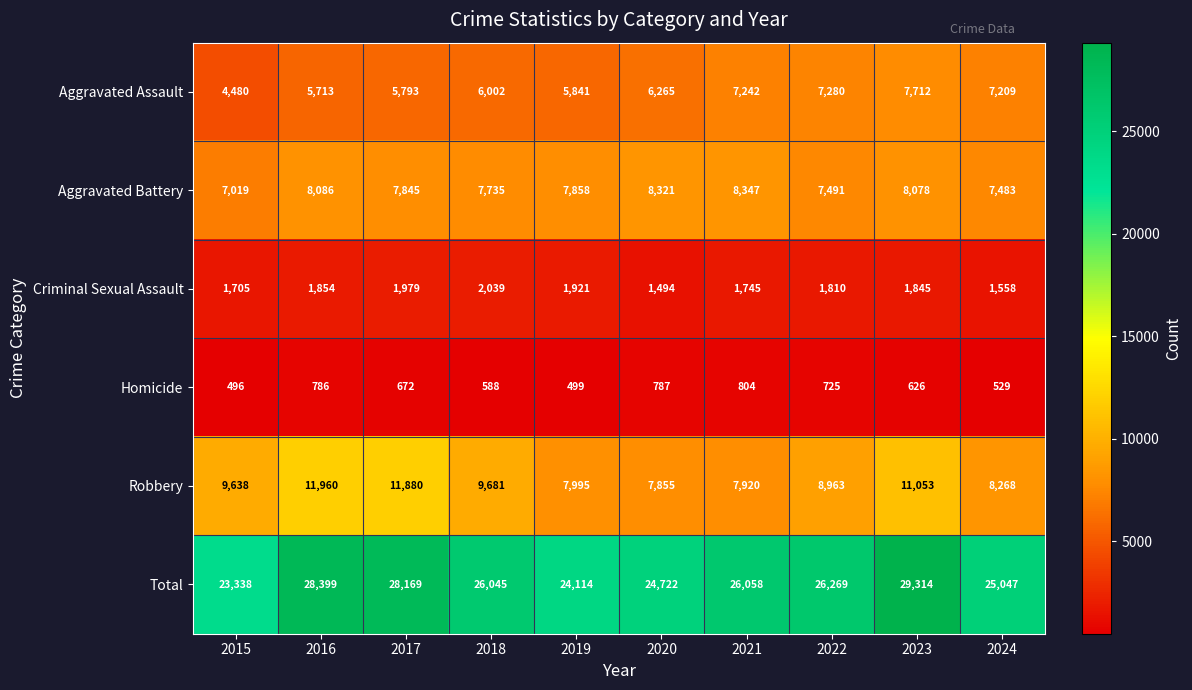

Rank the series at 2024 from lowest to highest value.

Homicide, Criminal Sexual Assault, Aggravated Assault, Aggravated Battery, Robbery, Total